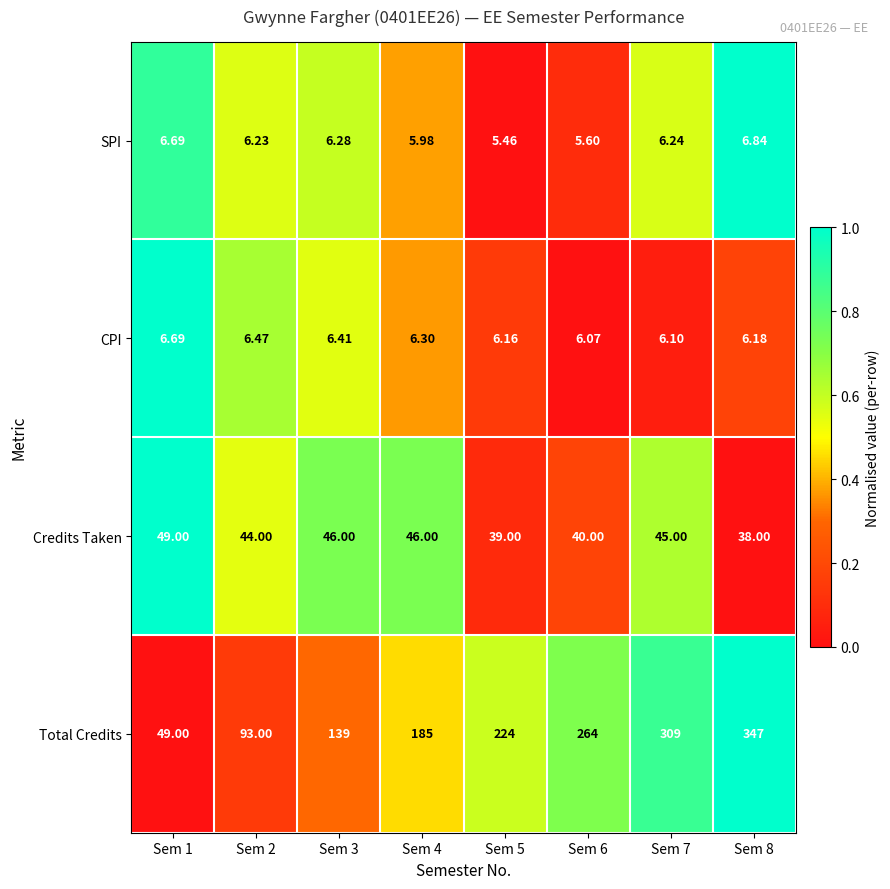

List the series in order of their peak value, highest first.

Total Credits, Credits Taken, SPI, CPI